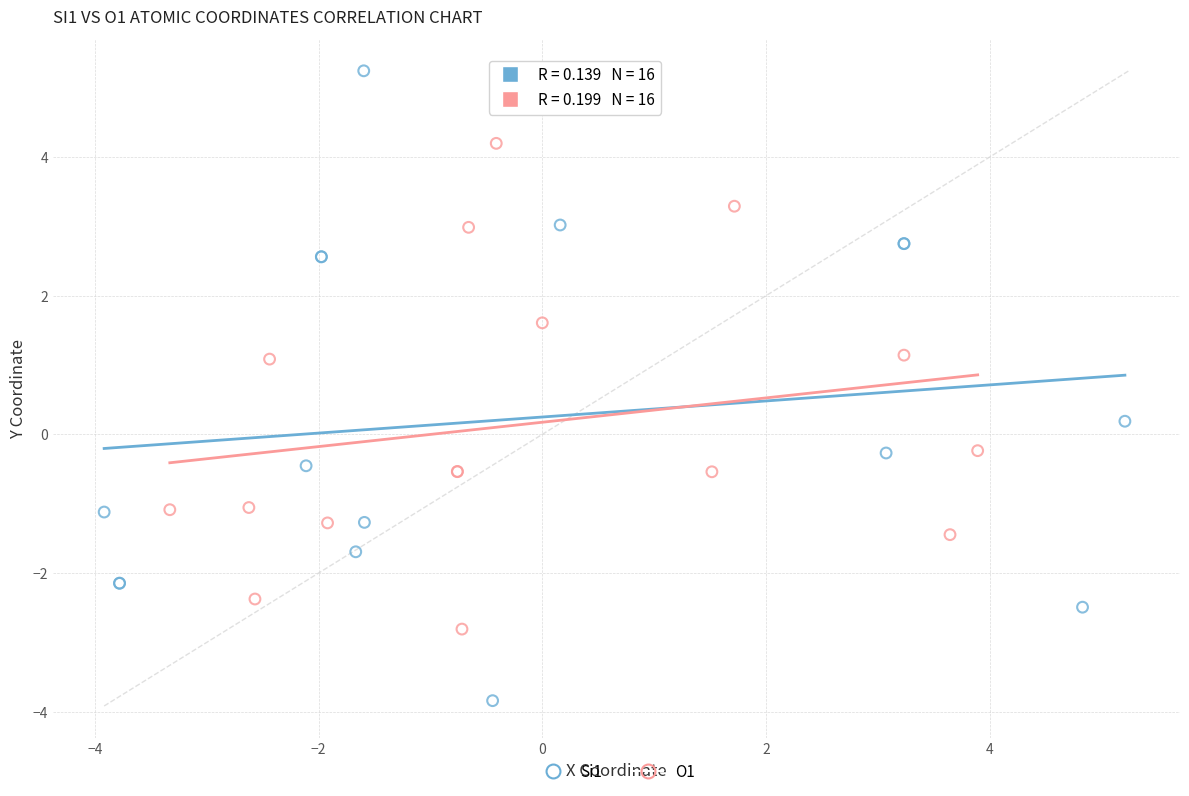

Which series has the widest spread of Y values?

Si1